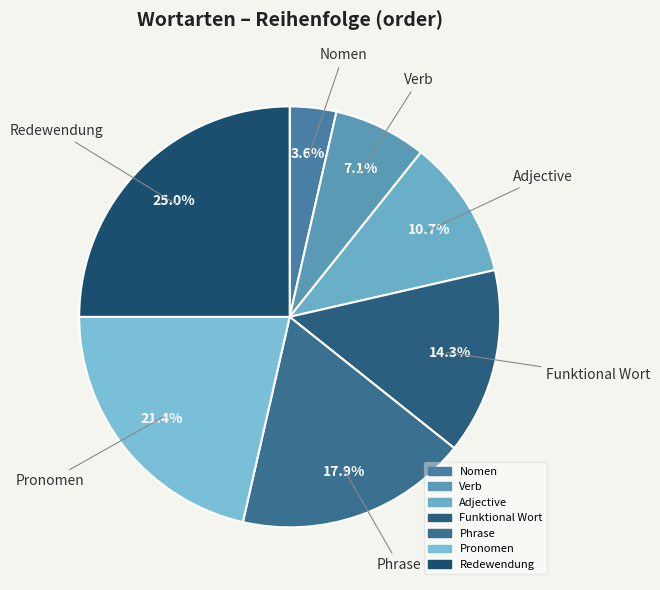

Which has a higher value, Funktional Wort or Phrase?

Phrase